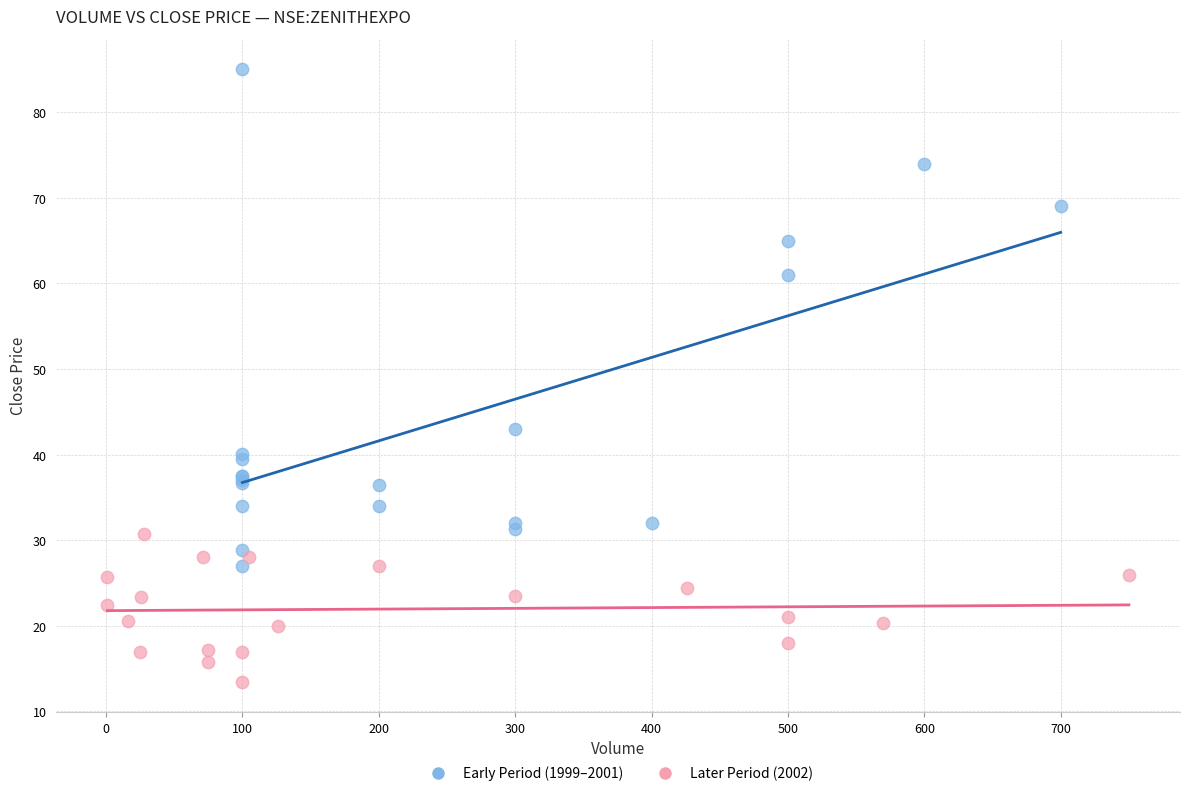

Which series has the largest Y range (max minus min)?

Early Period (1999–2001)